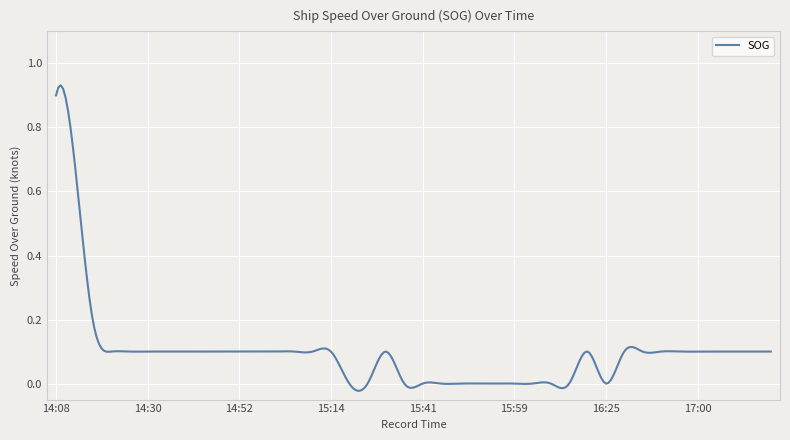

What is the difference between the maximum and minimum values?

1.0